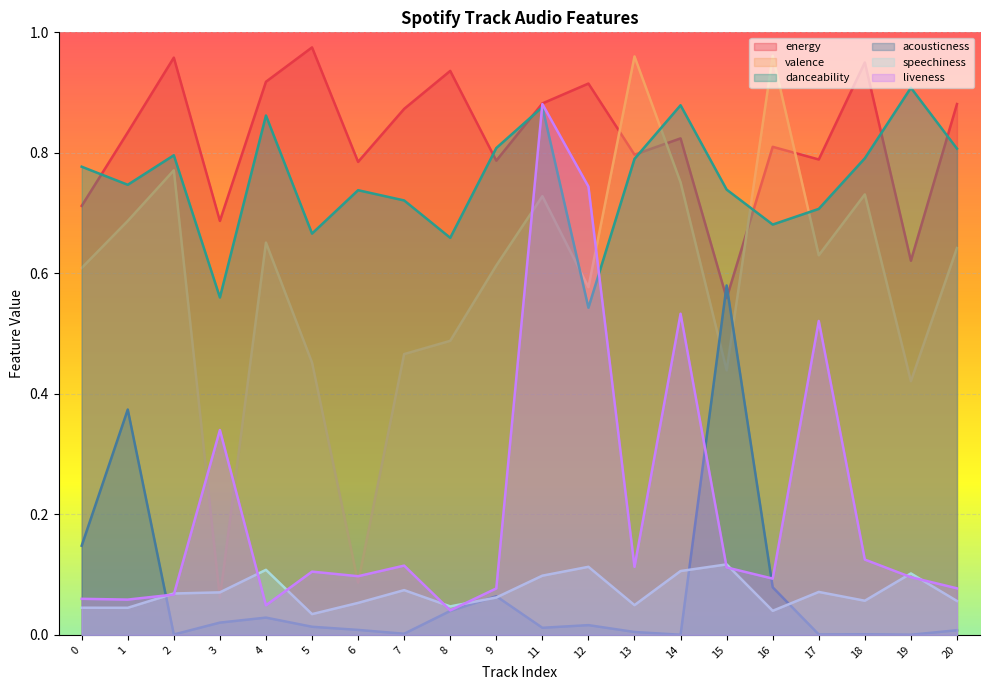

Where is valence nearest to the value 0?

3